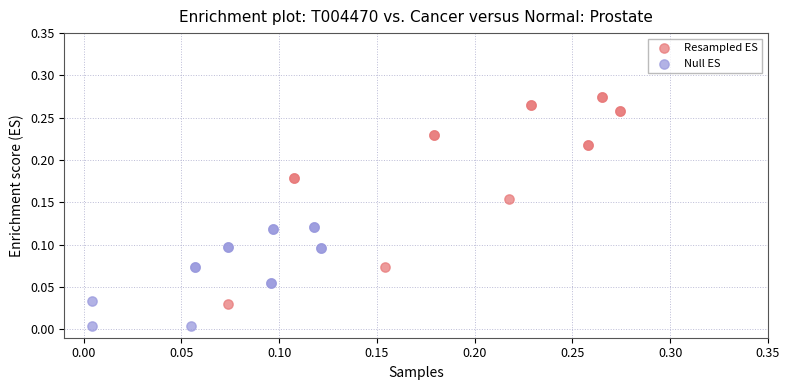

Which series has the widest spread of Y values?

Resampled ES